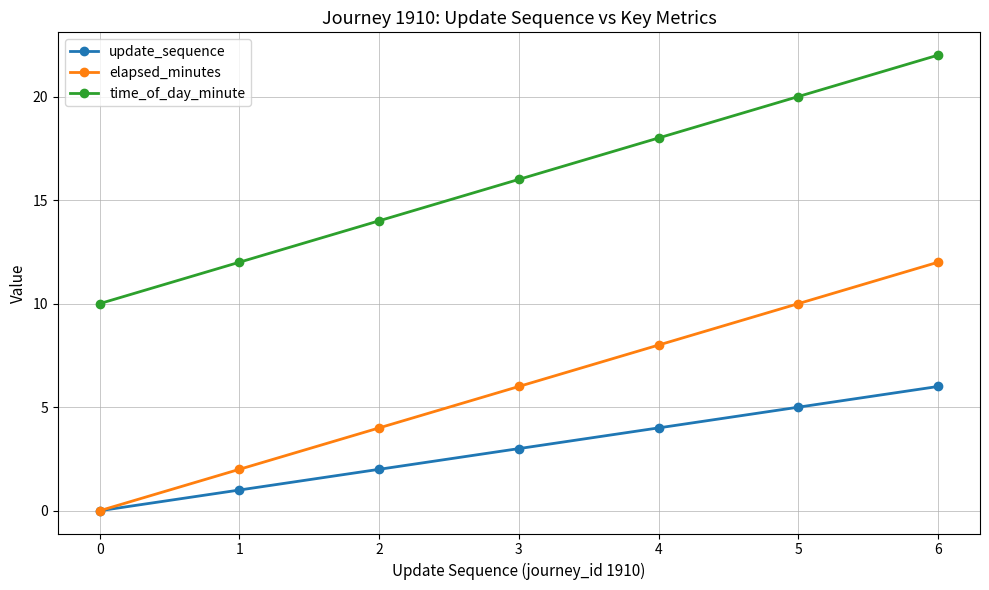

Which series has the largest total across all categories?

time_of_day_minute